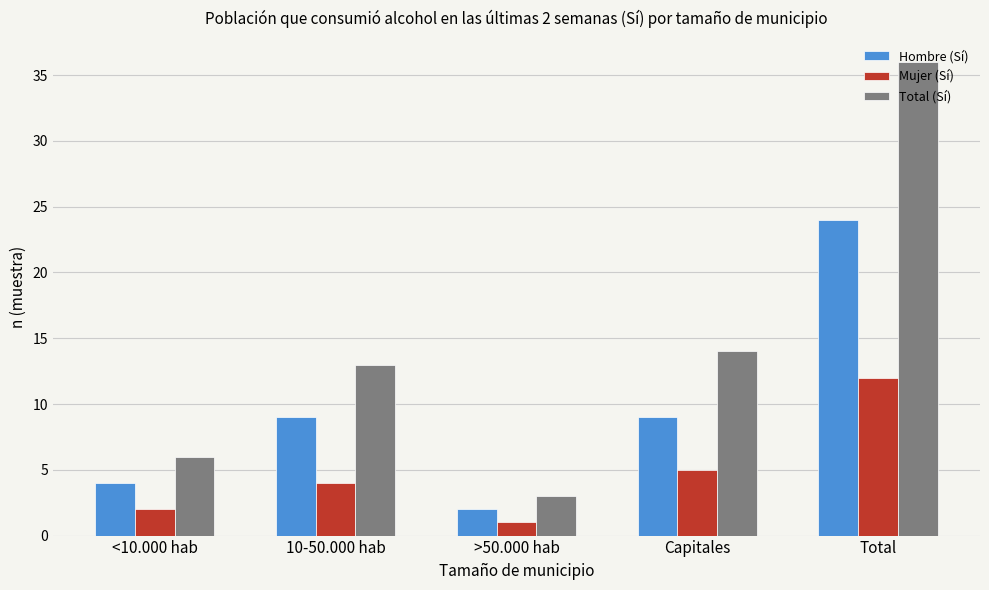

What is the minimum value for Hombre (Sí)?

2